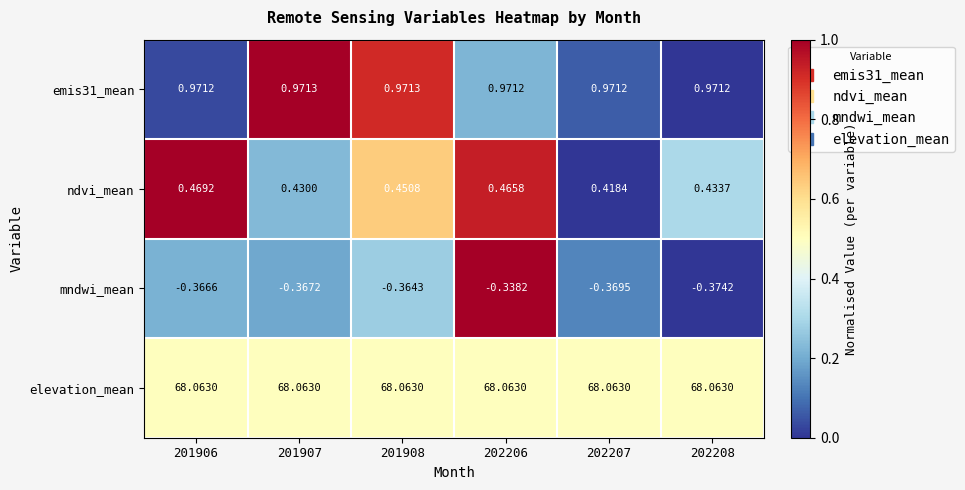

Which series has the largest range (max minus min)?

ndvi_mean